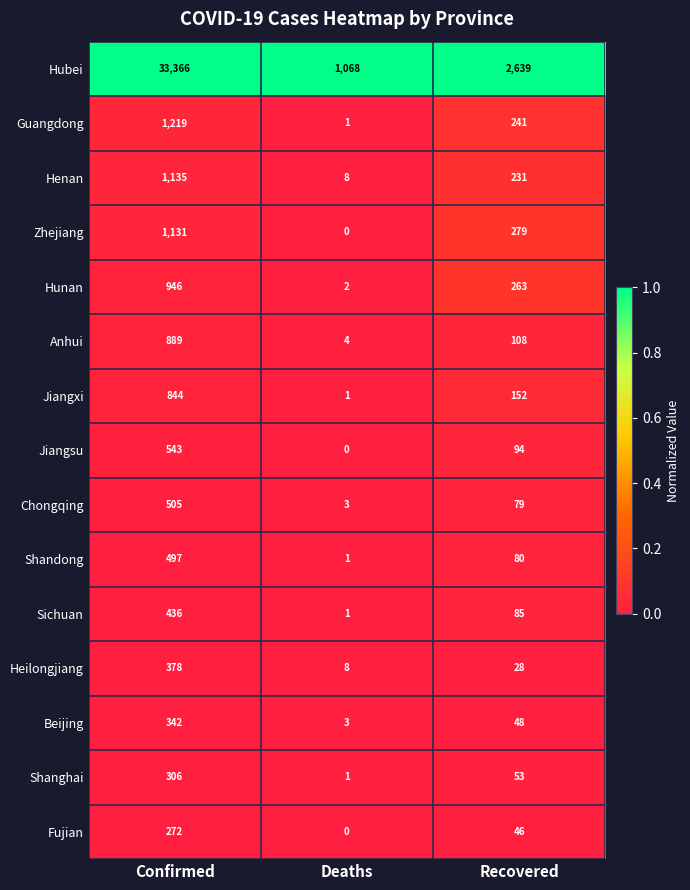

Between Deaths and Recovered, which series saw the biggest shift?

Hubei